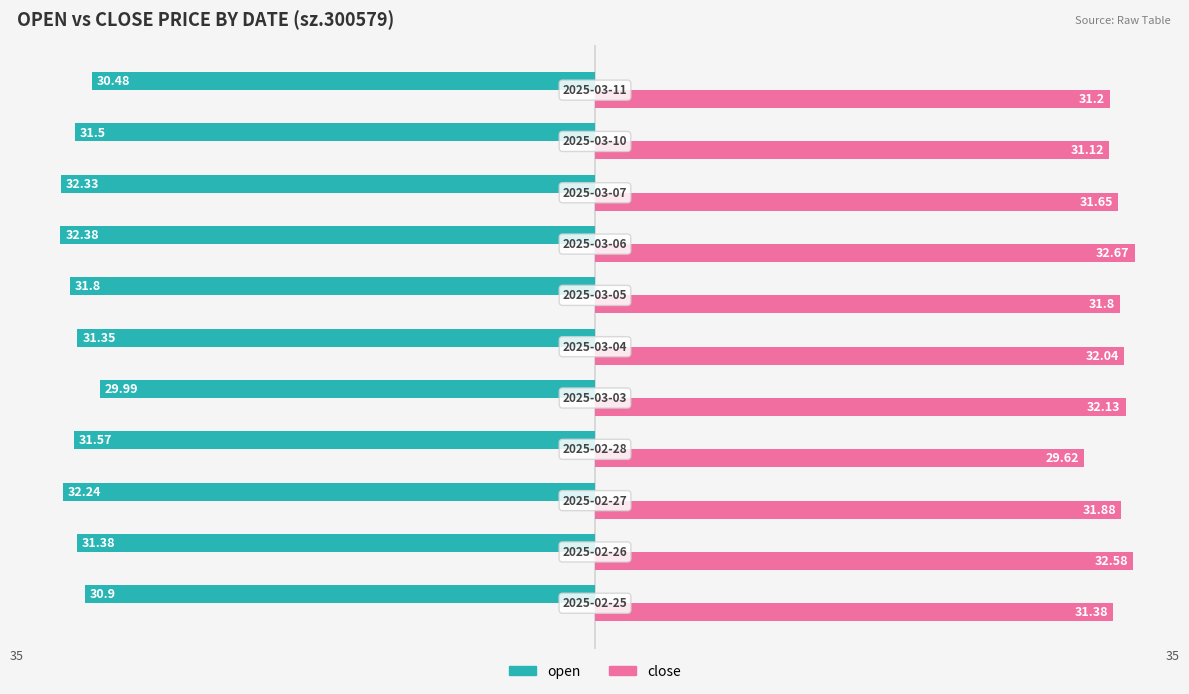

What is the difference between the maximum and minimum values in the open series?

2.4